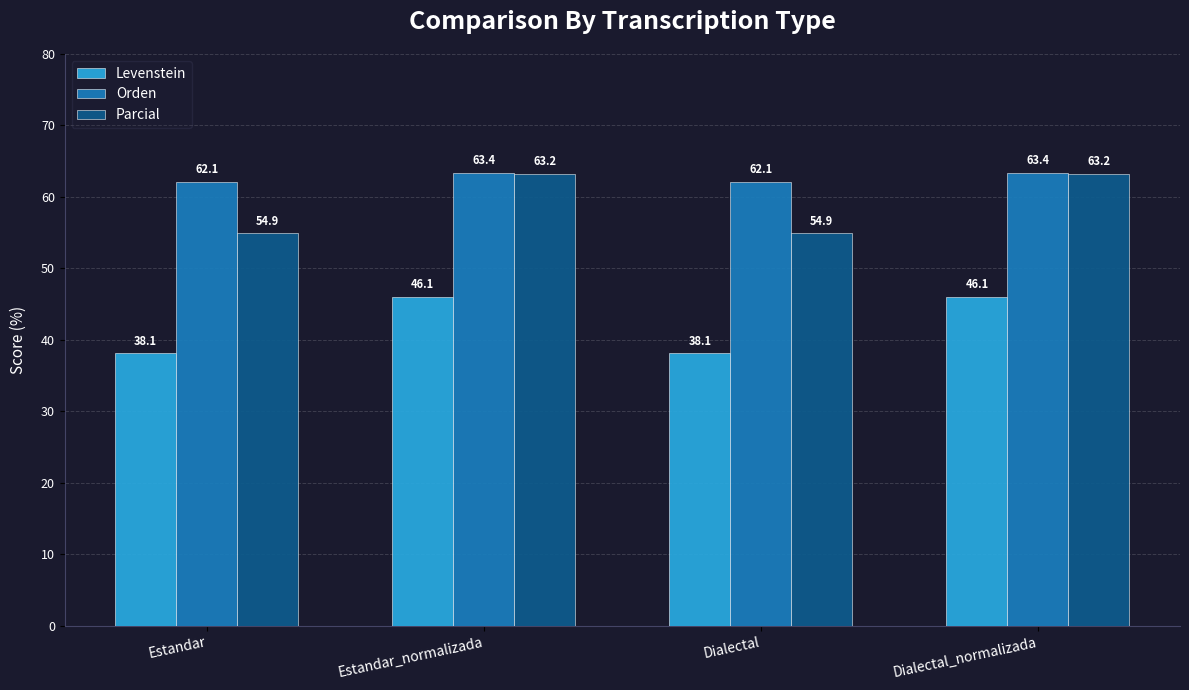

How many bars are there in each group?

3